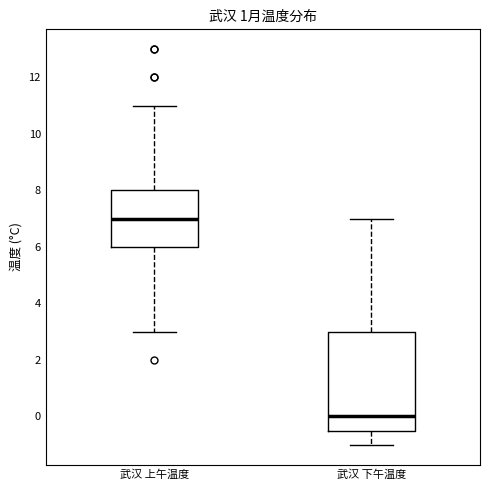

Where does the lower whisker of the box for 武汉 上午温度 end on the y-axis? The values are not printed on the chart, so give them approximately, as read against the axis.

3.0